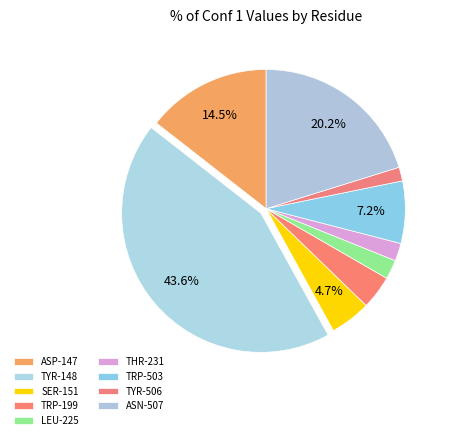

To the nearest percent, what is the difference between the ASP-147 and ASN-507 slice percentages?

6%